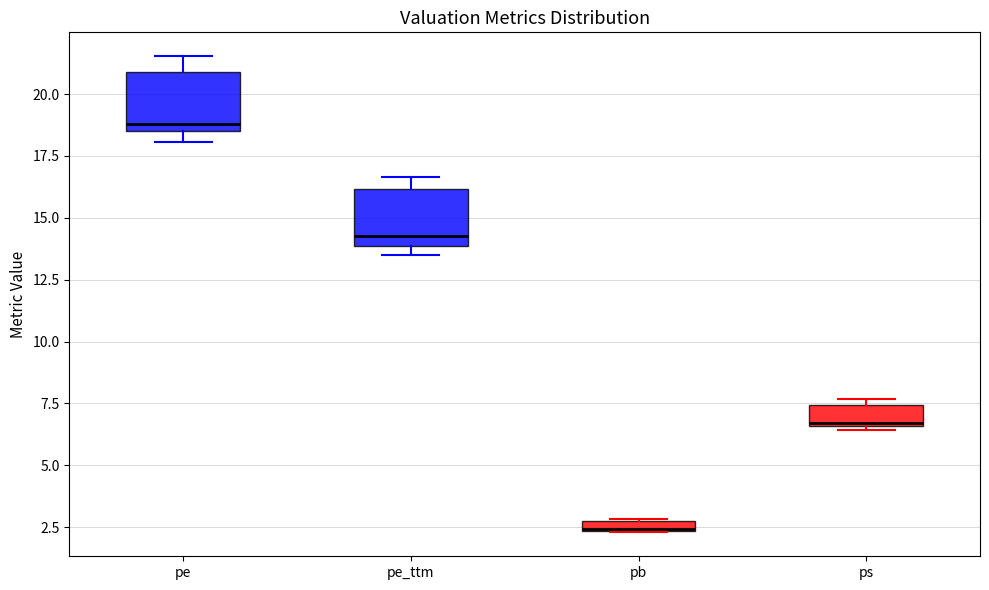

Where is the lower edge of the box for ps on the y-axis? The values are not printed on the chart, so give them approximately, as read against the axis.

6.5